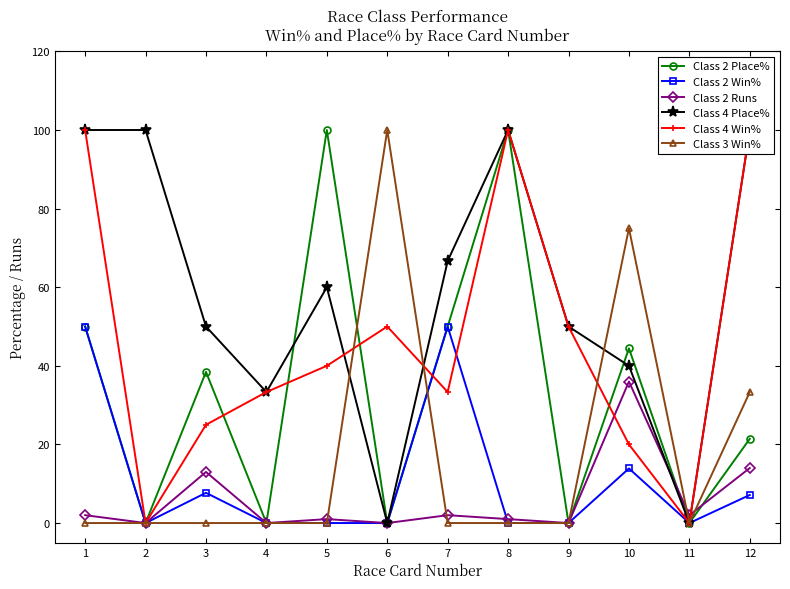

True or false: Class 2 Win% and Class 2 Runs intersect in this chart.

True